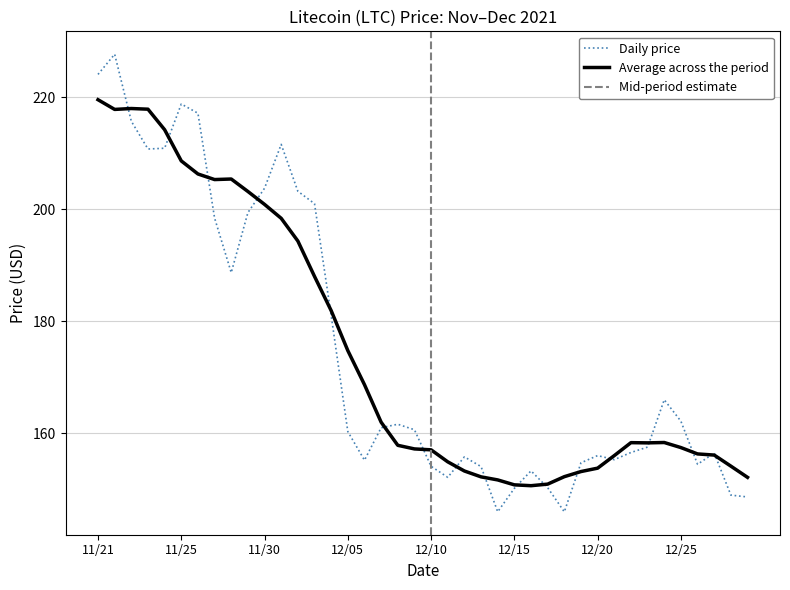

What is the change in value from 11/28 to 12/19?

-34.0